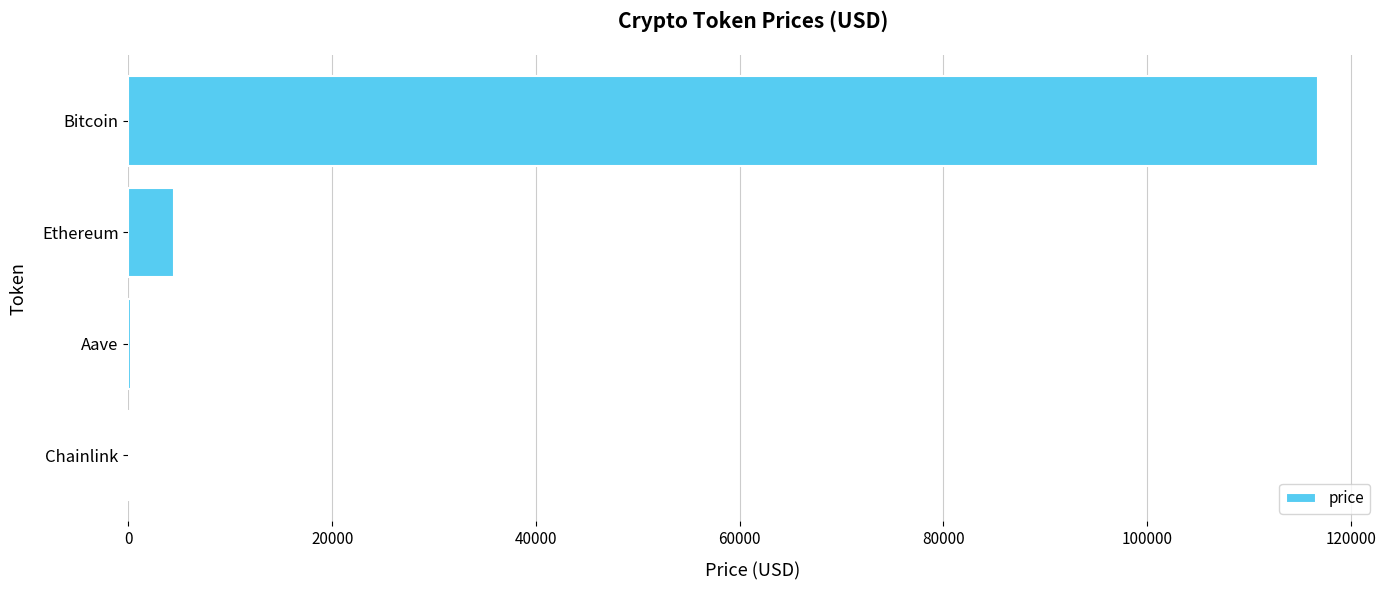

At which category does the chart reach its peak across all series?

Bitcoin